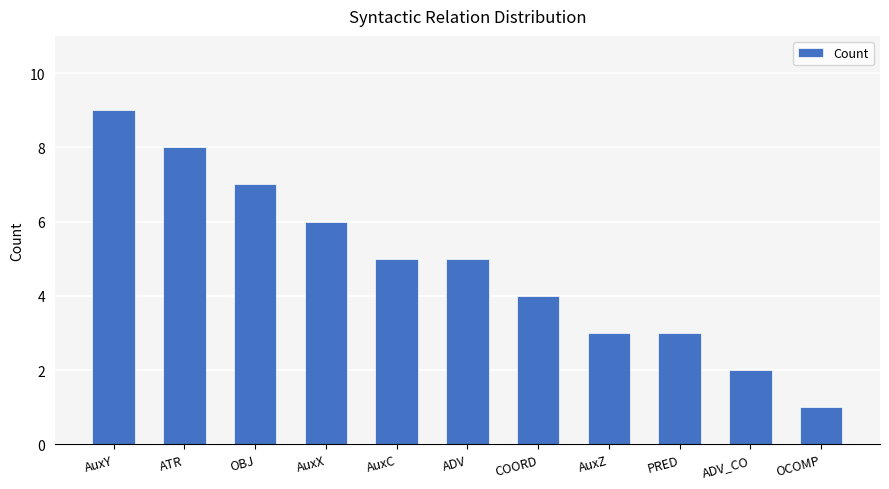

What position from the right is AuxZ?

4